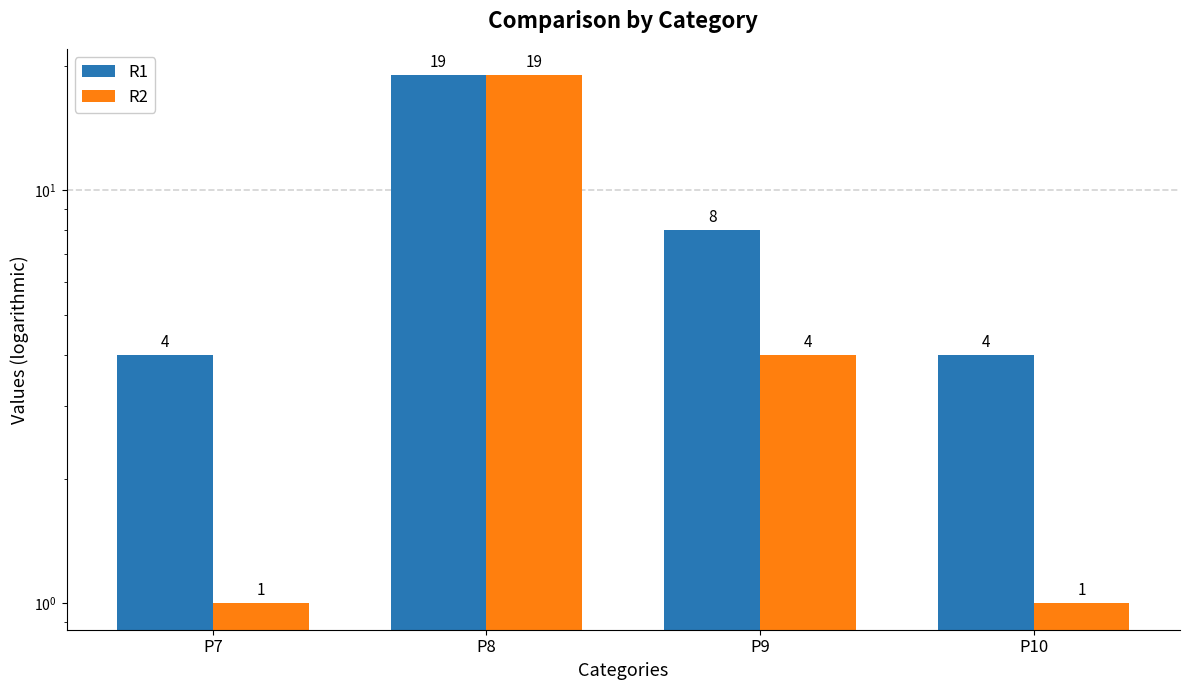

The R2 series shows 4 at P9. True or false?

True